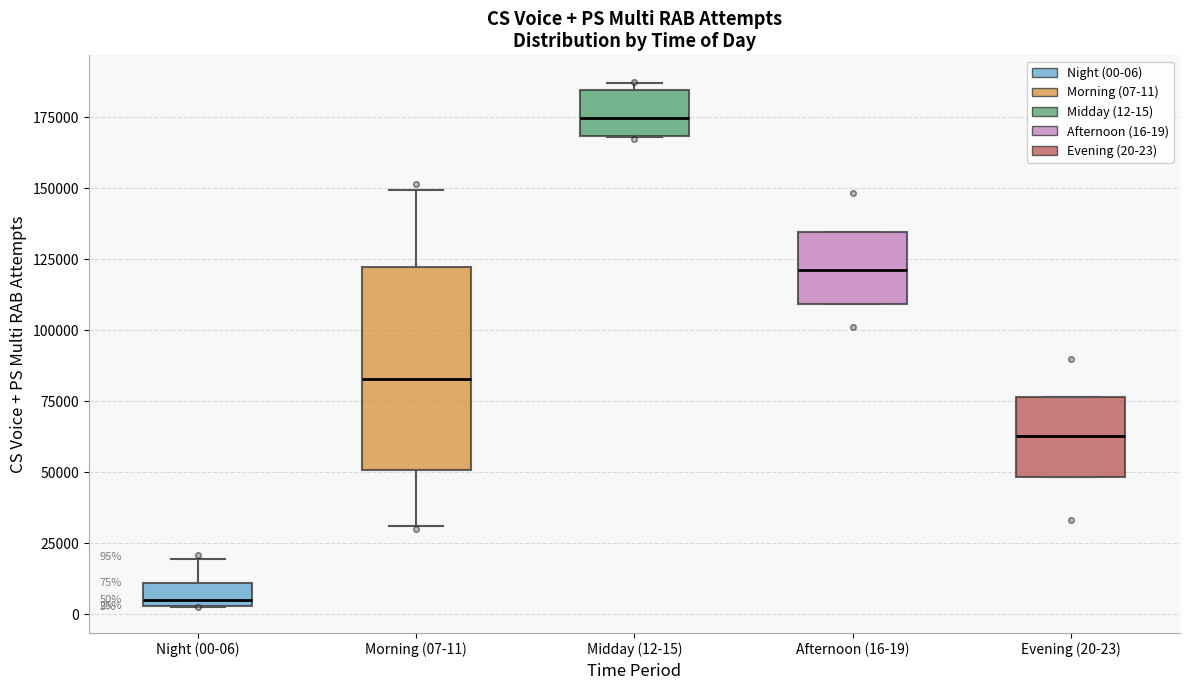

Which box has the highest median line?

Midday (12-15)